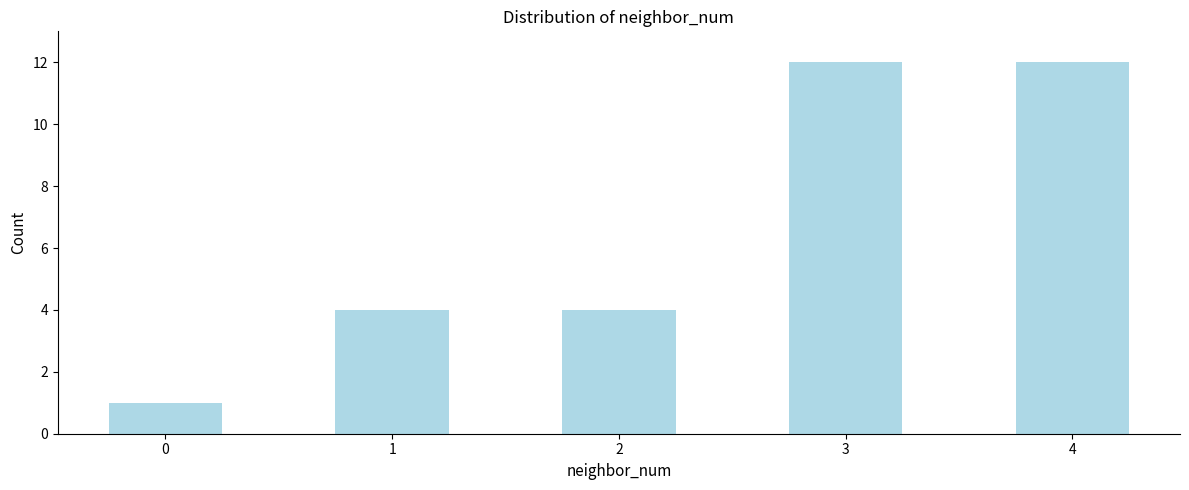

Reading right to left, what are all the values shown in this chart?

12	12	4	4	1